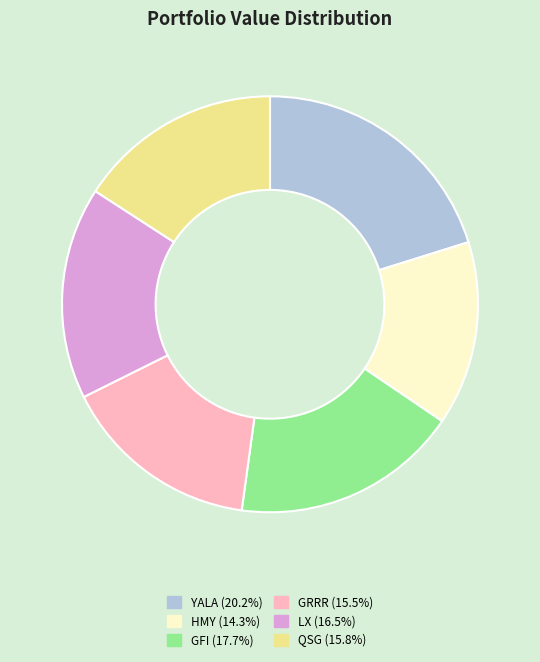

What is the ratio of the value at GFI (17.7%) to the value at QSG (15.8%)?

1.1